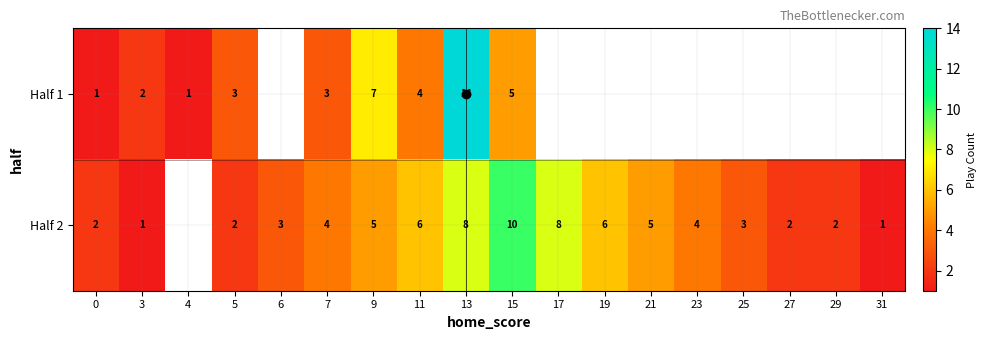

What is the spread (max minus min) of values at 13?

6